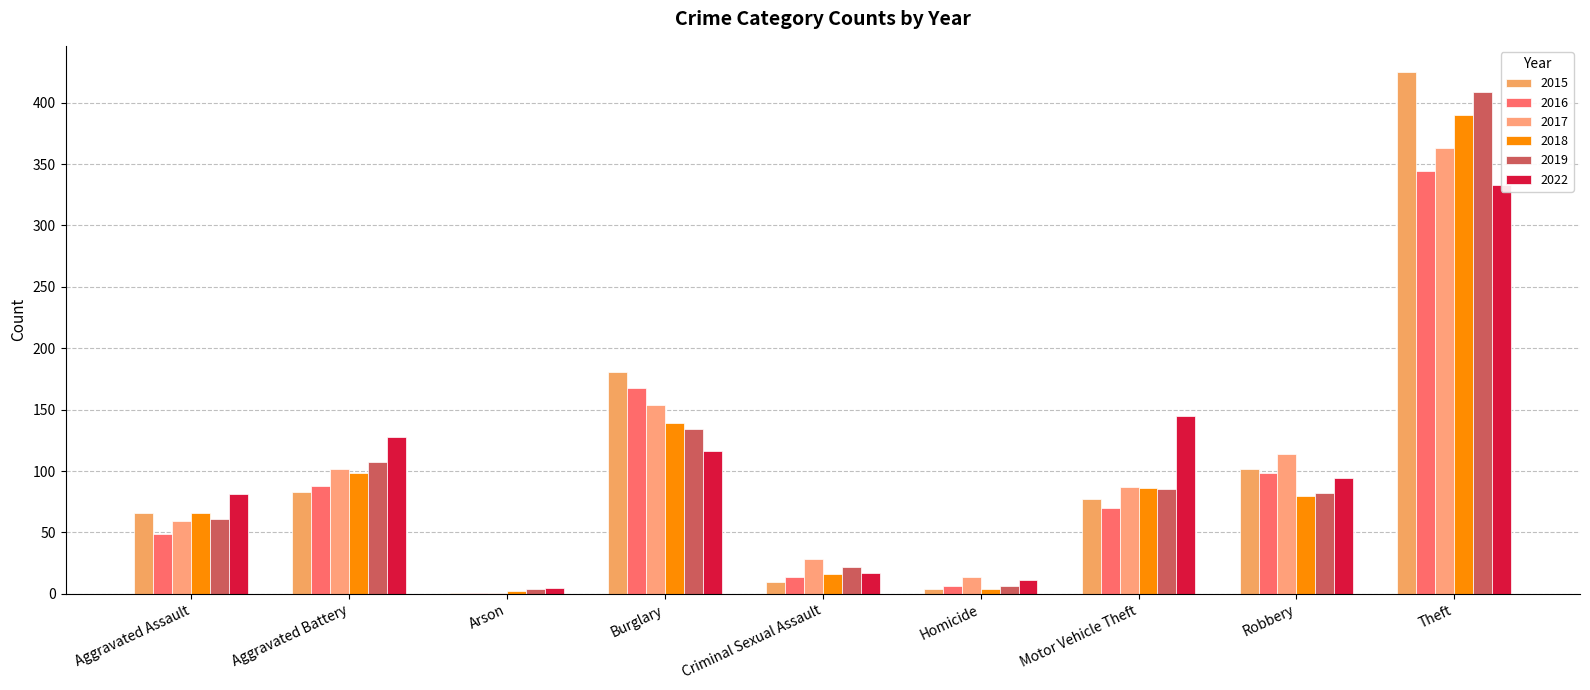

Reading left to right, transcribe all the data shown in this chart.

2015: Aggravated Assault=66	Aggravated Battery=83	Arson=1	Burglary=181	Criminal Sexual Assault=10	Homicide=4	Motor Vehicle Theft=77	Robbery=102	Theft=425
2016: Aggravated Assault=49	Aggravated Battery=88	Arson=1	Burglary=168	Criminal Sexual Assault=14	Homicide=6	Motor Vehicle Theft=70	Robbery=98	Theft=344
2017: Aggravated Assault=59	Aggravated Battery=102	Arson=1	Burglary=154	Criminal Sexual Assault=28	Homicide=14	Motor Vehicle Theft=87	Robbery=114	Theft=363
2018: Aggravated Assault=66	Aggravated Battery=98	Arson=2	Burglary=139	Criminal Sexual Assault=16	Homicide=4	Motor Vehicle Theft=86	Robbery=80	Theft=390
2019: Aggravated Assault=61	Aggravated Battery=107	Arson=4	Burglary=134	Criminal Sexual Assault=22	Homicide=6	Motor Vehicle Theft=85	Robbery=82	Theft=409
2022: Aggravated Assault=81	Aggravated Battery=128	Arson=5	Burglary=116	Criminal Sexual Assault=17	Homicide=11	Motor Vehicle Theft=145	Robbery=94	Theft=333